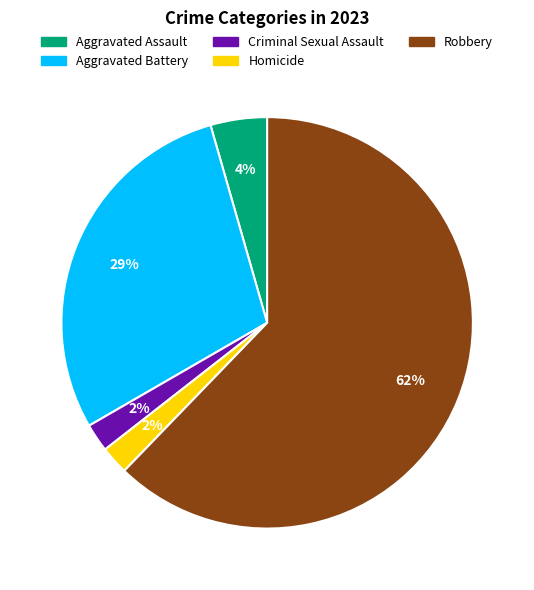

Which slice is the largest?

Robbery